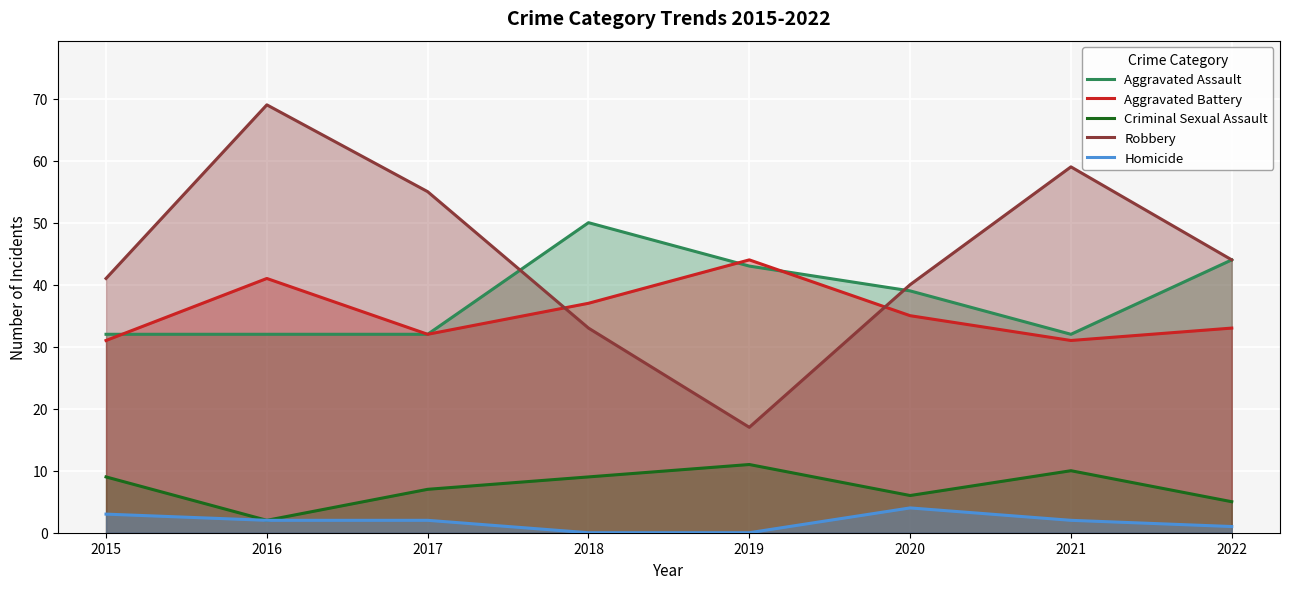

List the series in order of their peak value, highest first.

Robbery, Aggravated Assault, Aggravated Battery, Criminal Sexual Assault, Homicide